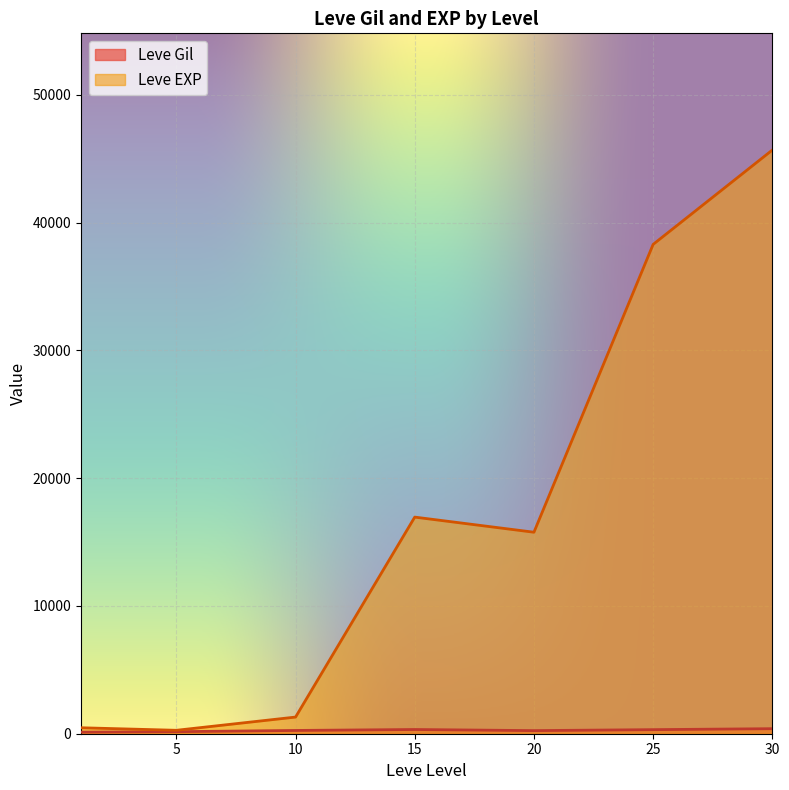

At which label does Leve Gil first exceed 270?

10